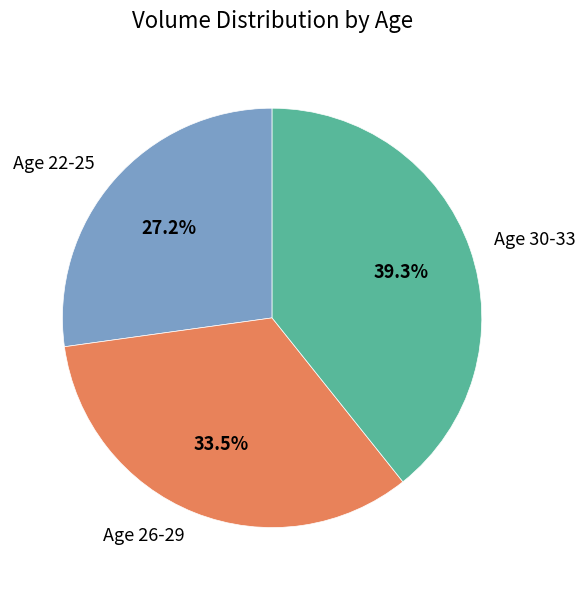

Rank the categories by value from highest to lowest.

Age 30-33, Age 26-29, Age 22-25